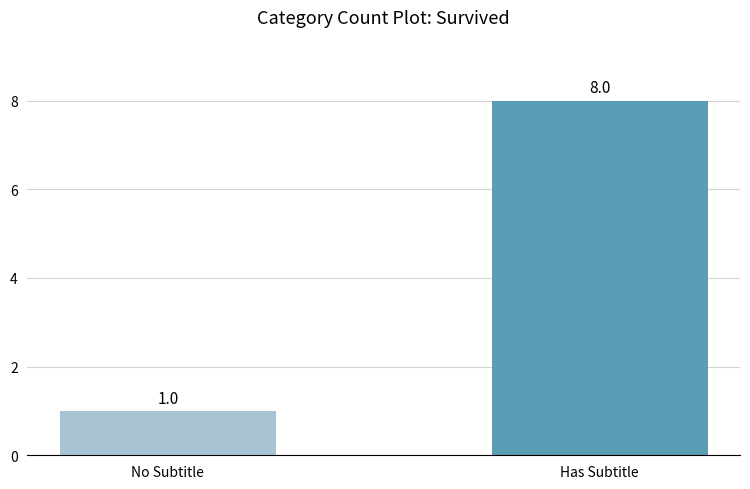

Is it true that the value at No Subtitle is 2?

False